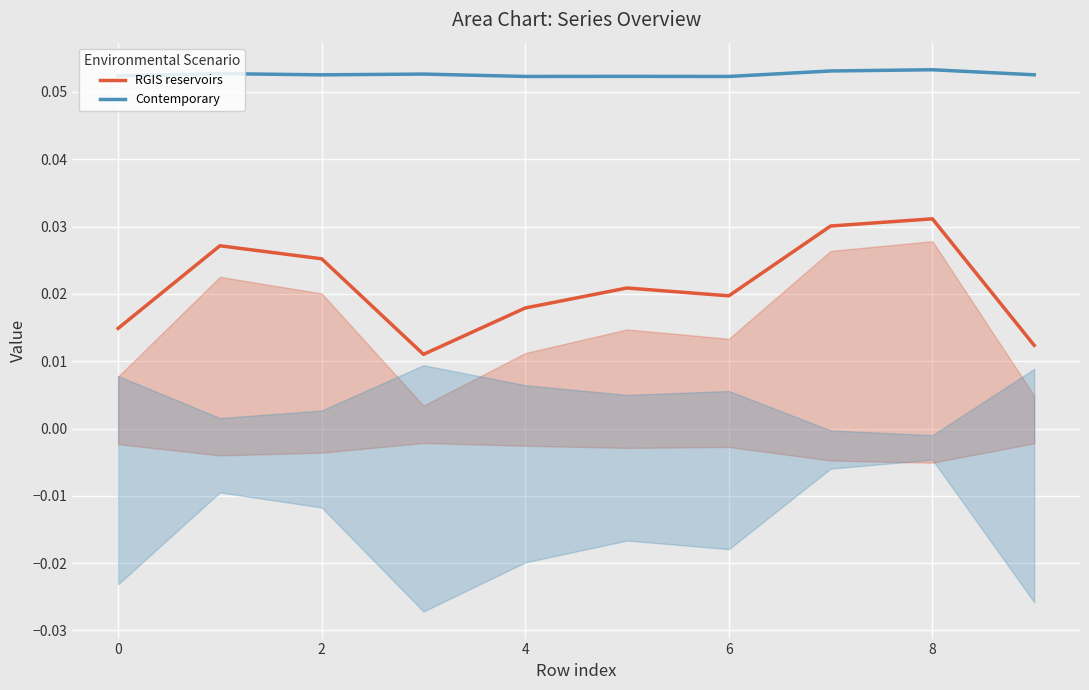

True or false: RGIS reservoirs and Contemporary intersect in this chart.

False